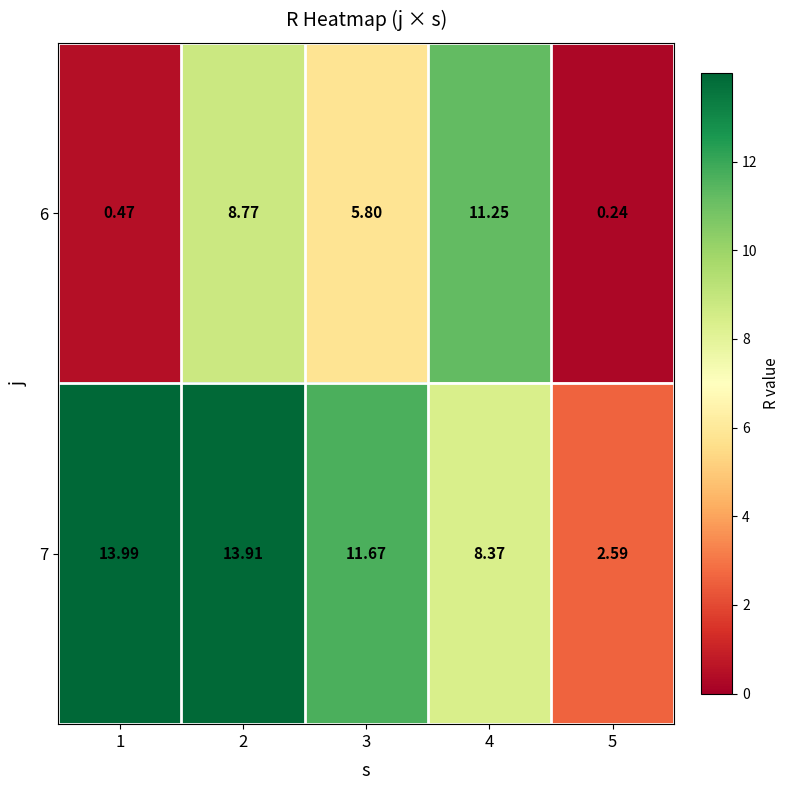

Is the value of 7 at 2 greater than the value of 6 at 2?

Yes